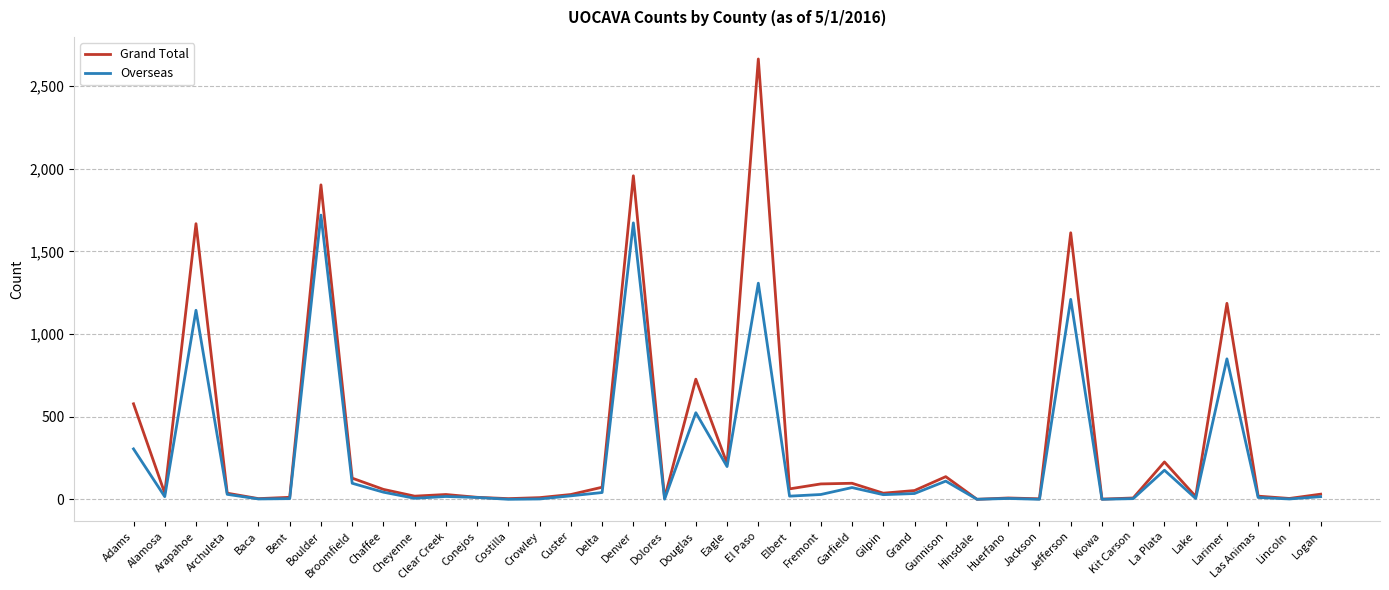

What is the average value of the Overseas series?

250